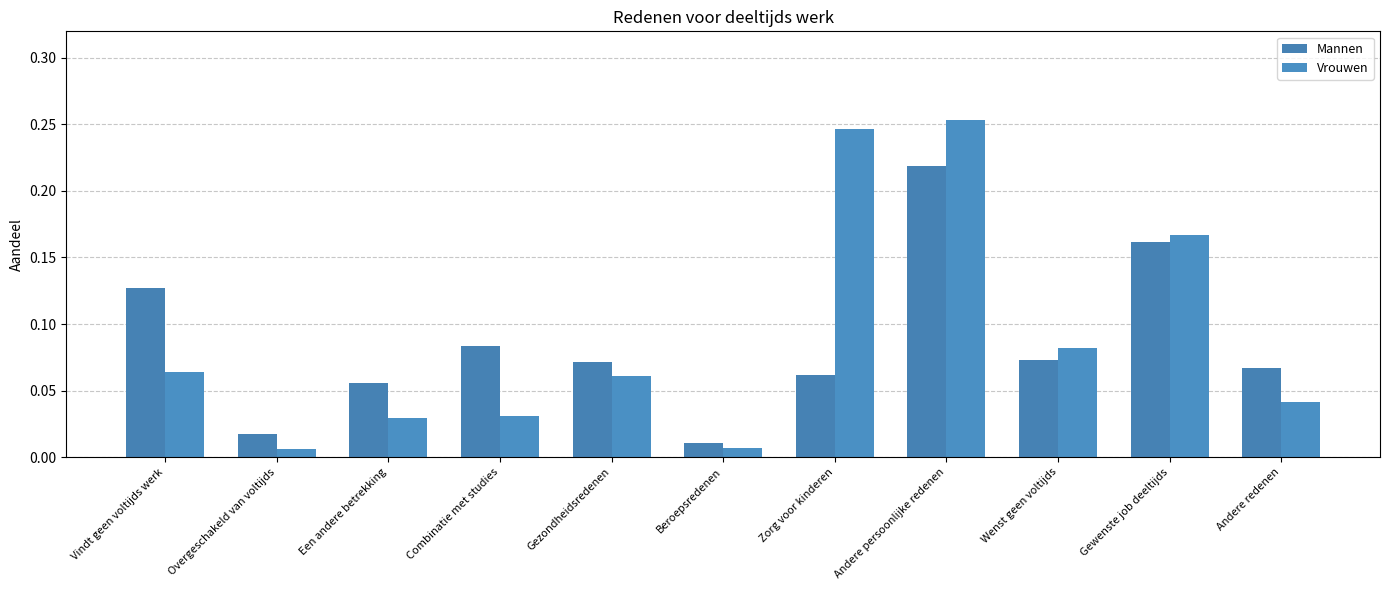

Is the value of Mannen at Een andere betrekking greater than the value of Vrouwen at Beroepsredenen?

Yes